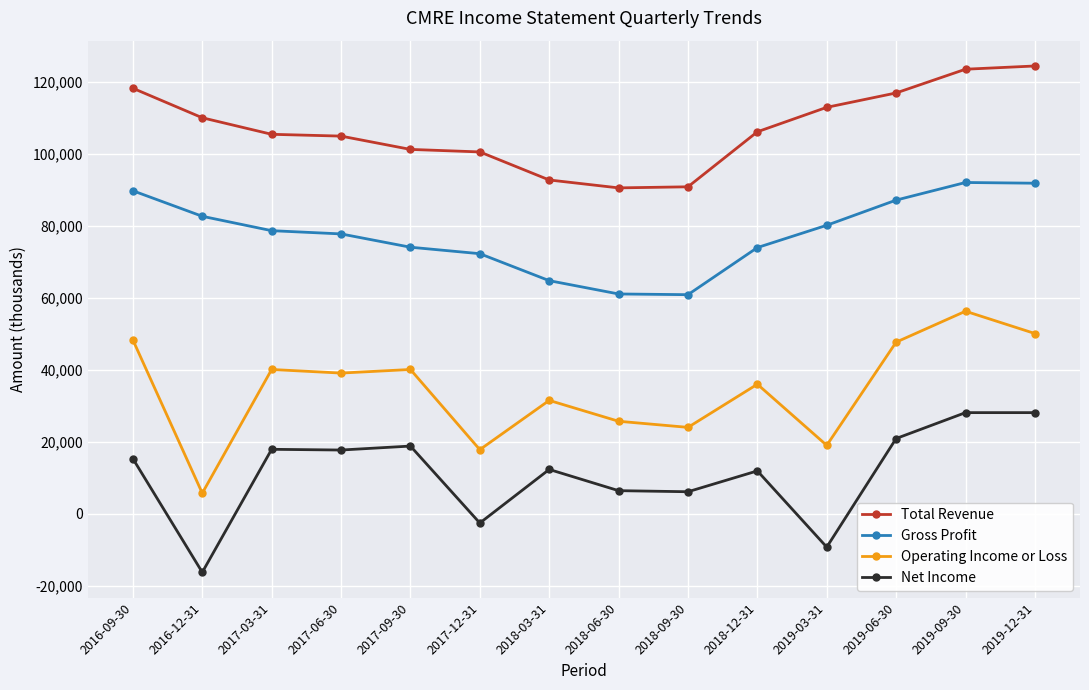

What is the difference between the maximum and second lowest values in the Gross Profit series?

31000